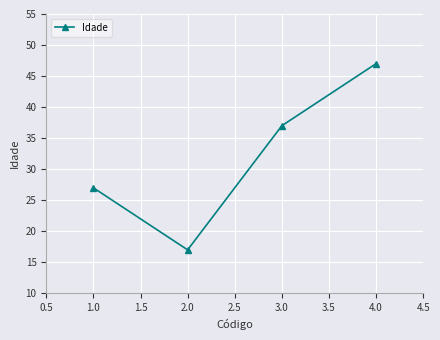

What is the sum of all values?

128